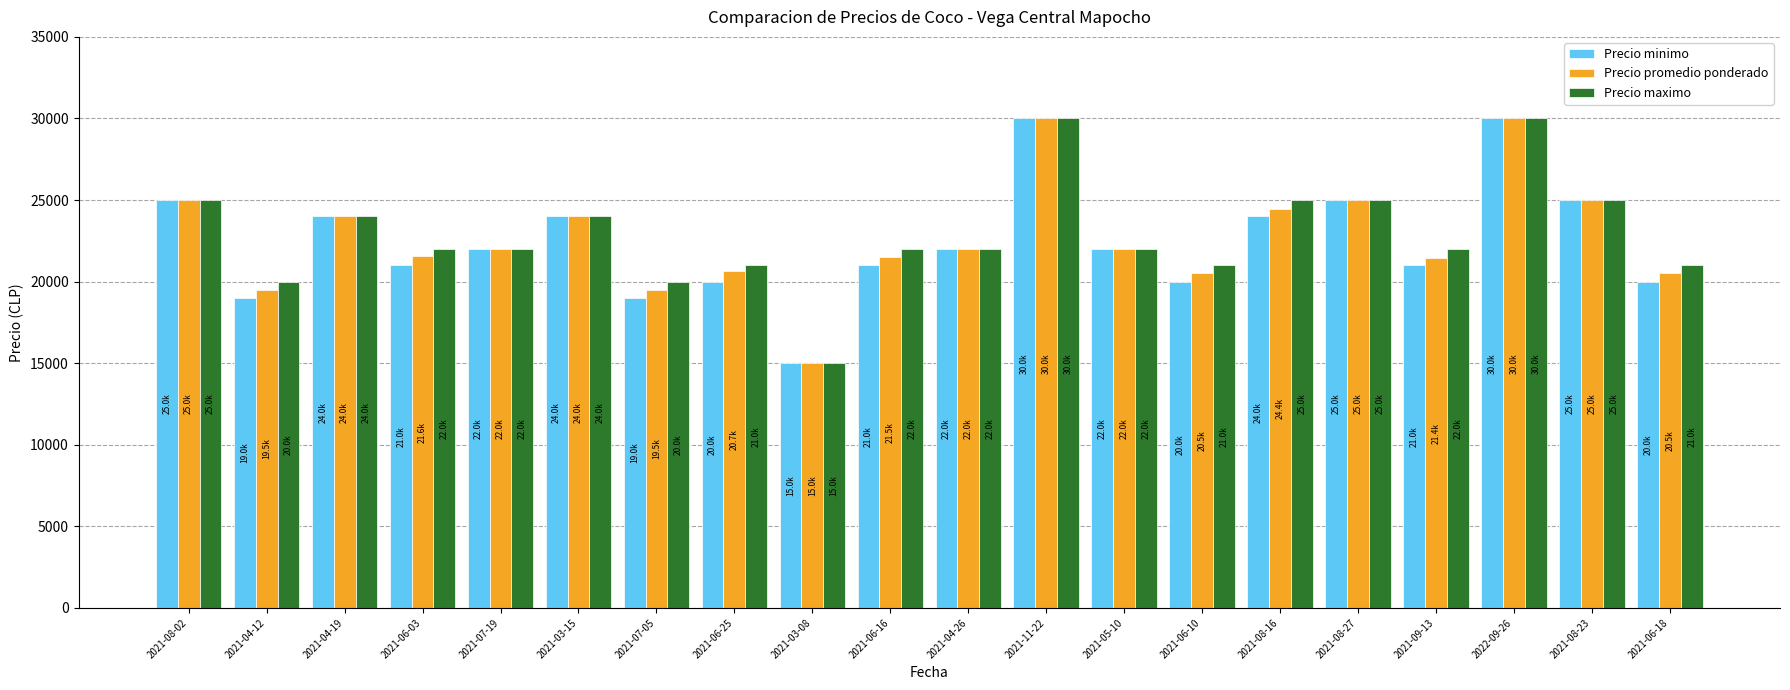

What is the label of the 11th bar from the left?

2021-04-26